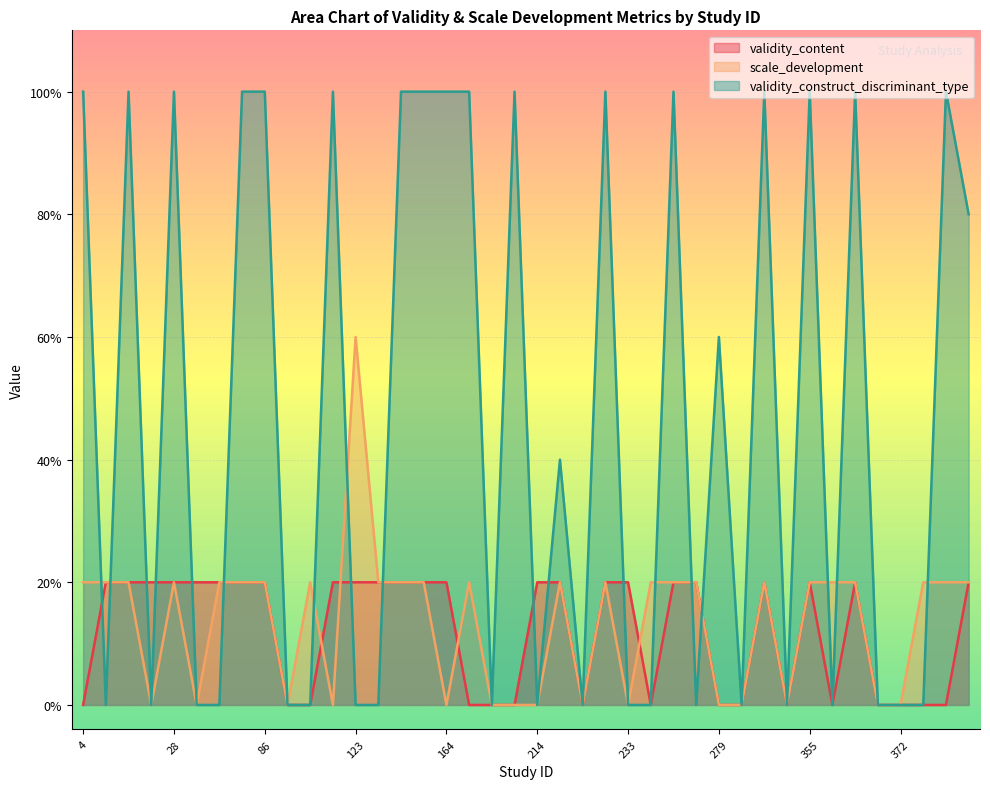

The value of validity_content at 372 is 0. True or false?

True